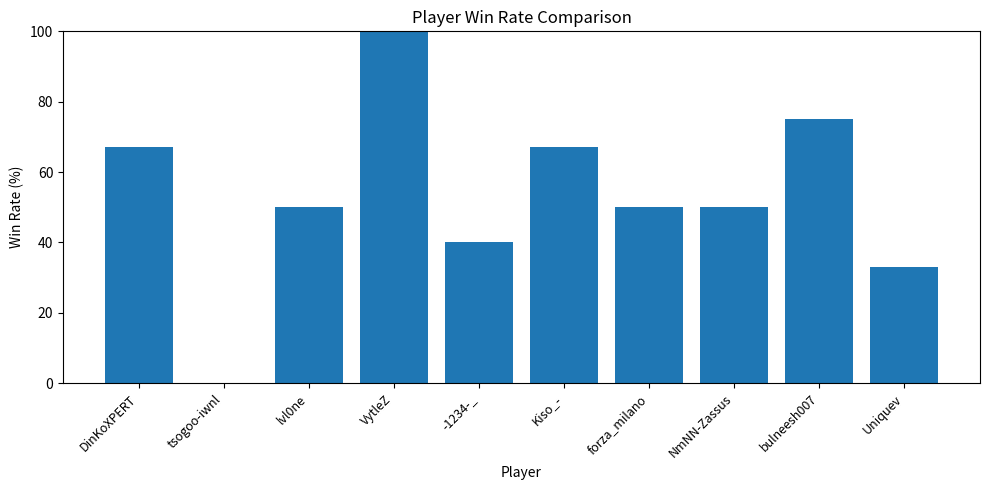

The chart shows a value of 100 at VytleZ. True or false?

True